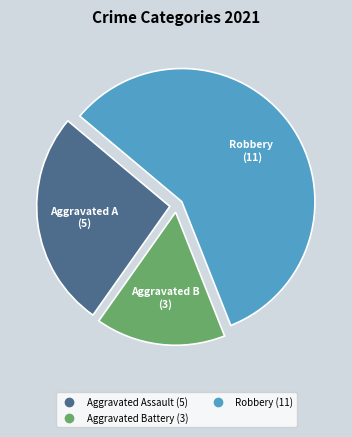

Is there any slice that represents more than half of the pie?

Yes